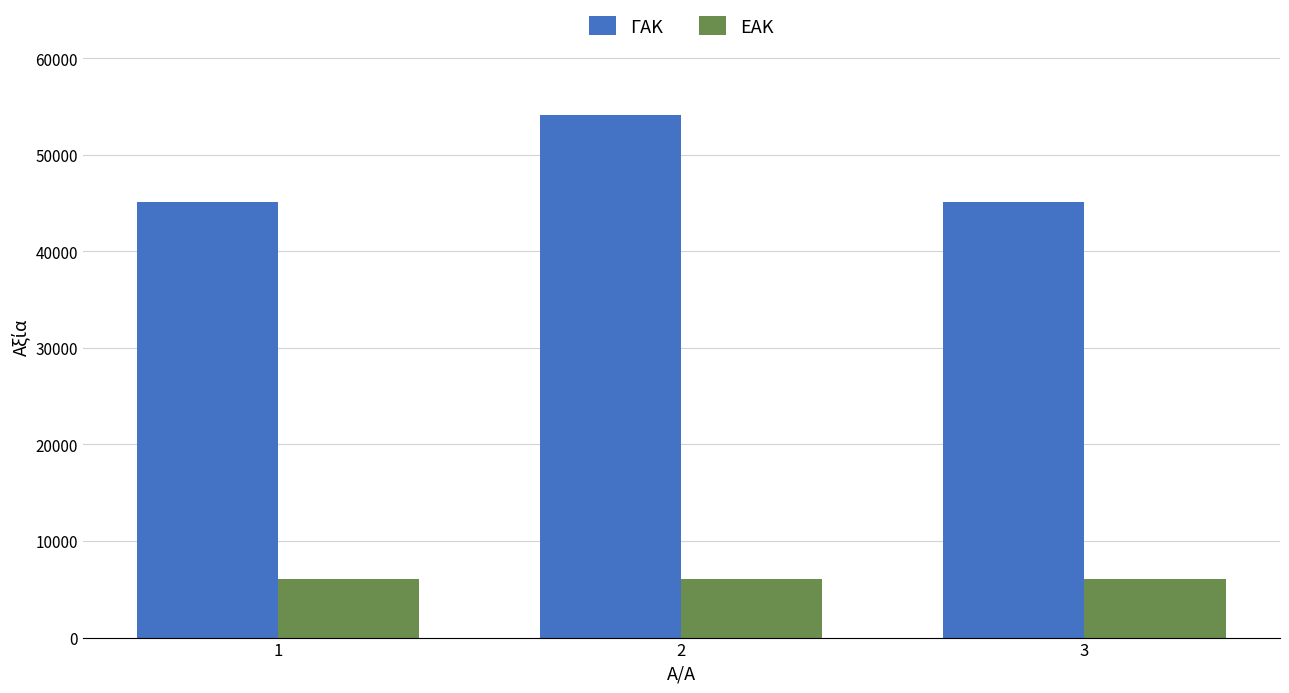

Read the ΕΑΚ value at 3.

6064